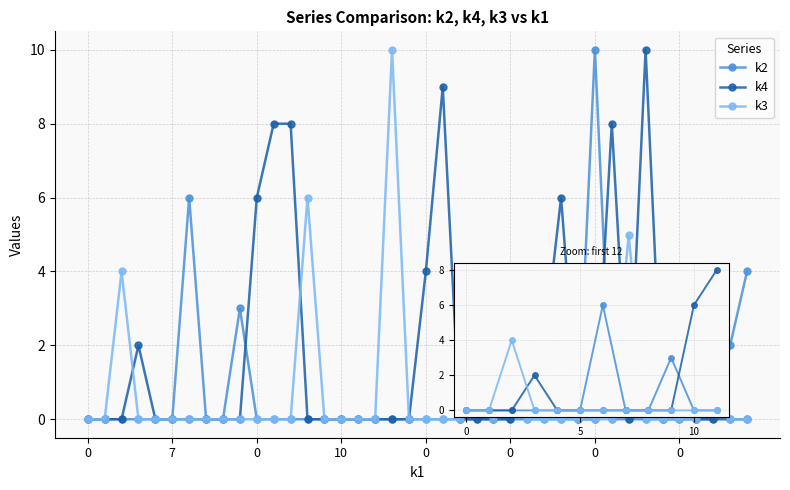

What is the maximum value shown in the chart?

10